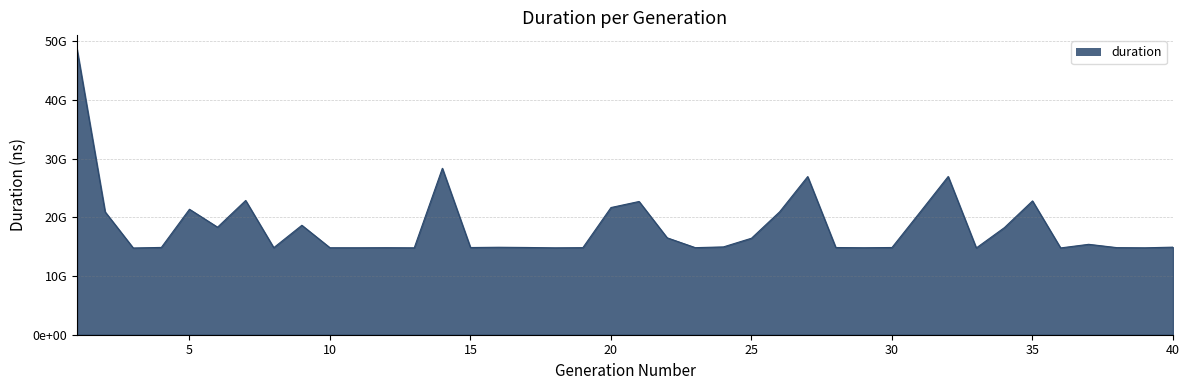

What is the greatest value displayed?

48631351223